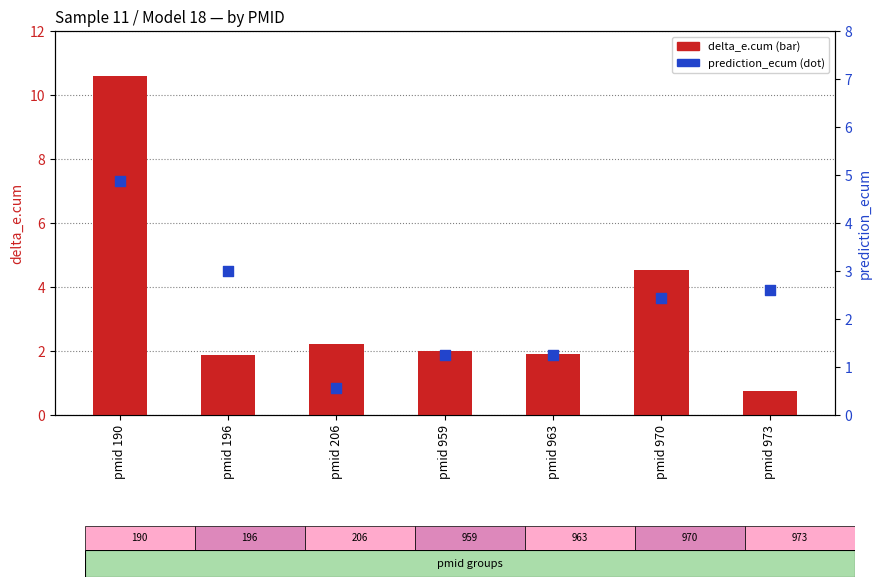

What are all the series names shown in the legend?

delta_e.cum, prediction_ecum